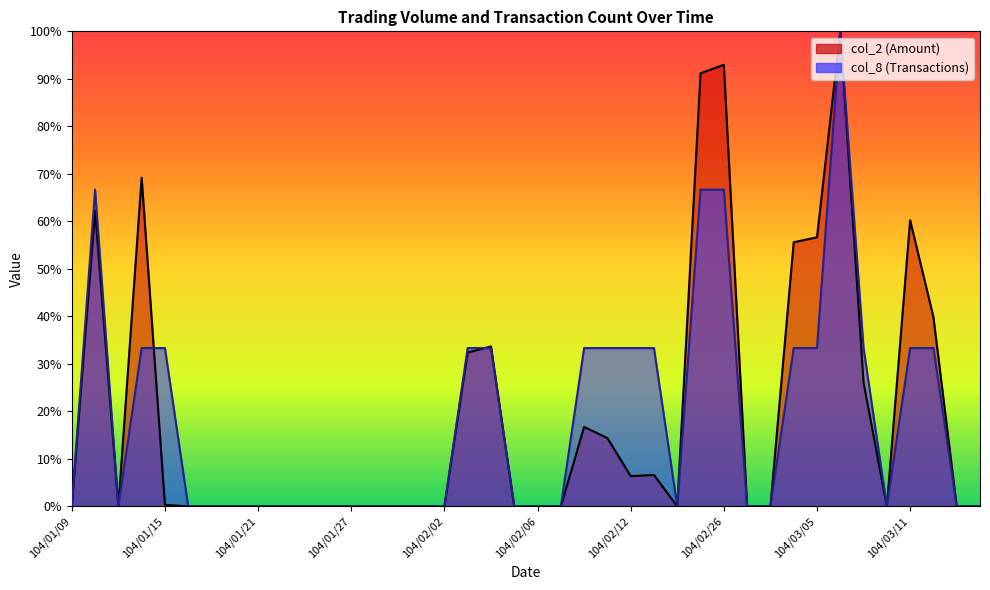

Is the value of col_2 at 104/02/03 greater than the value of col_8 at 104/01/28?

Yes